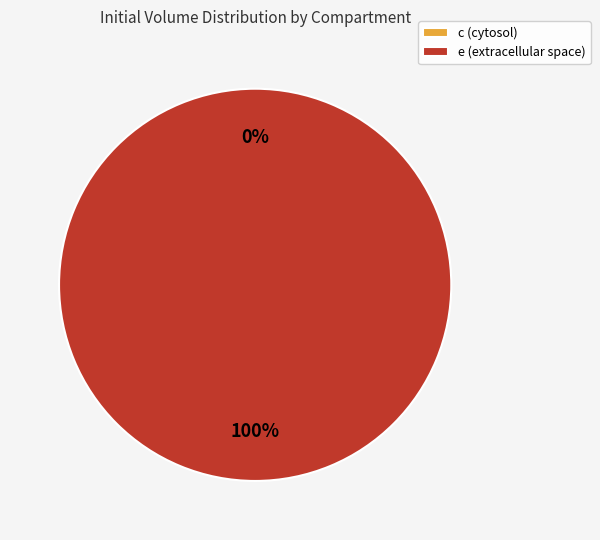

Rank the categories by value from highest to lowest.

e (extracellular space), c (cytosol)